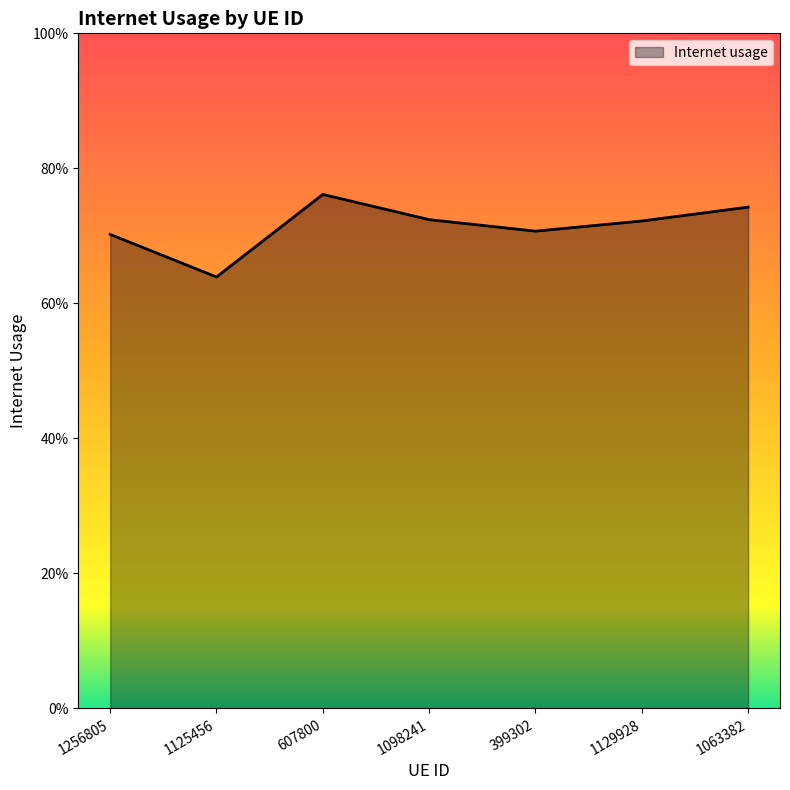

Does the chart display data point markers on the line(s)?

No